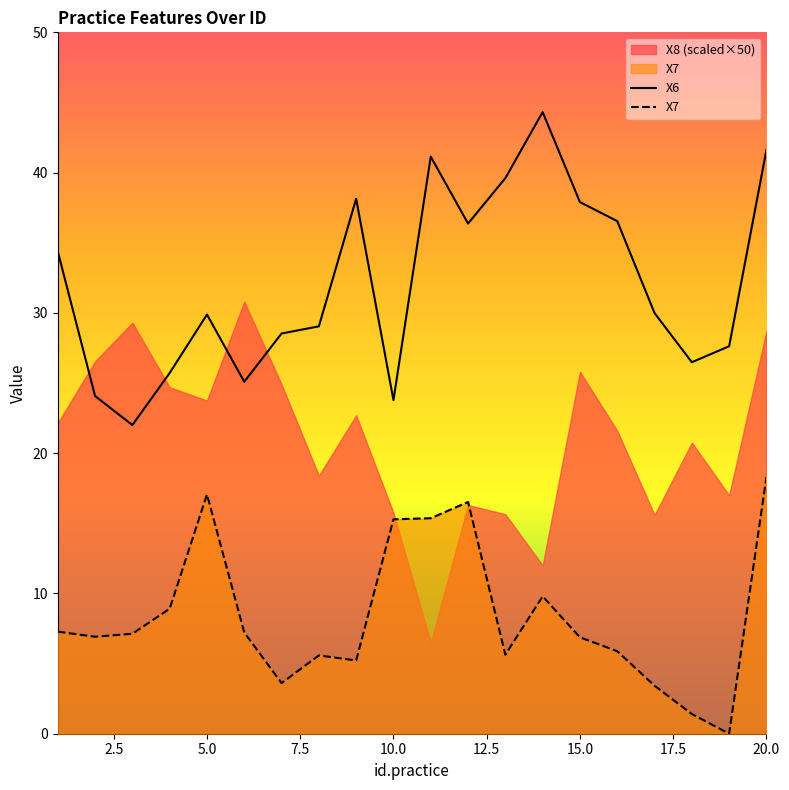

True or false: X6 and X7 intersect in this chart.

False